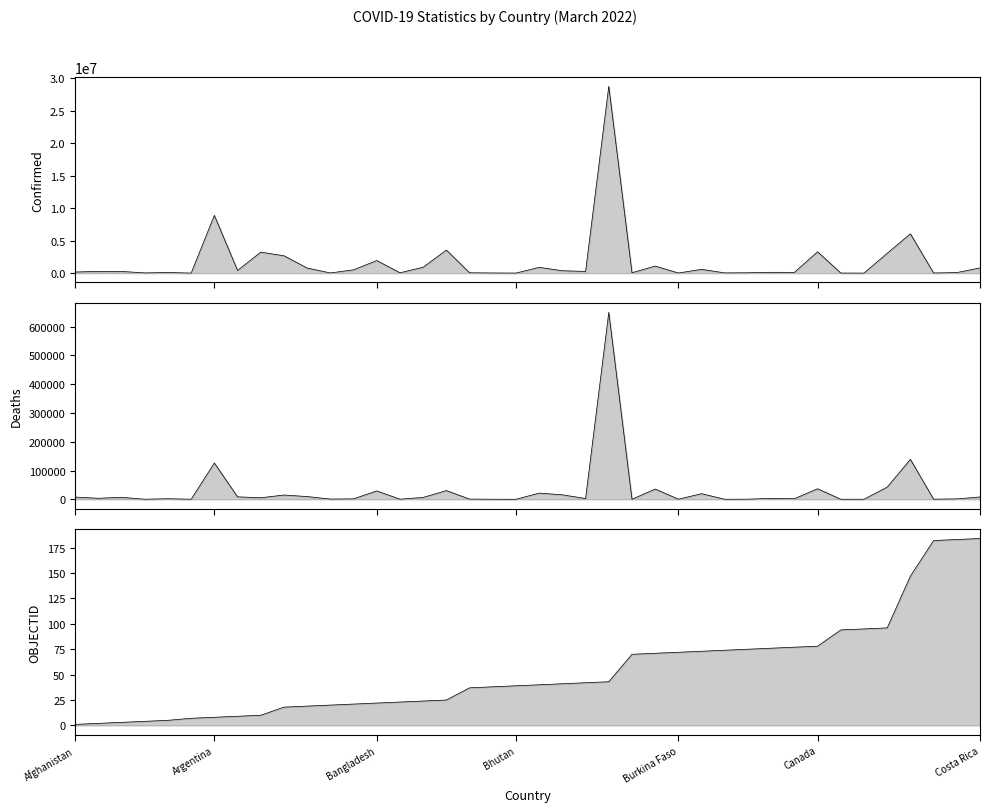

The value of Deaths at 30 is 1329. True or false?

False